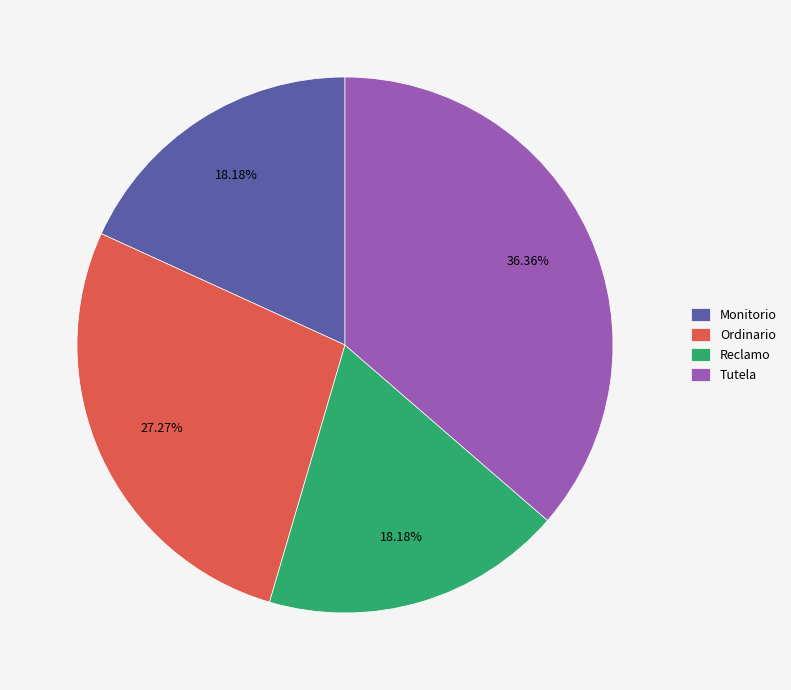

Is there any slice that represents more than half of the pie?

No